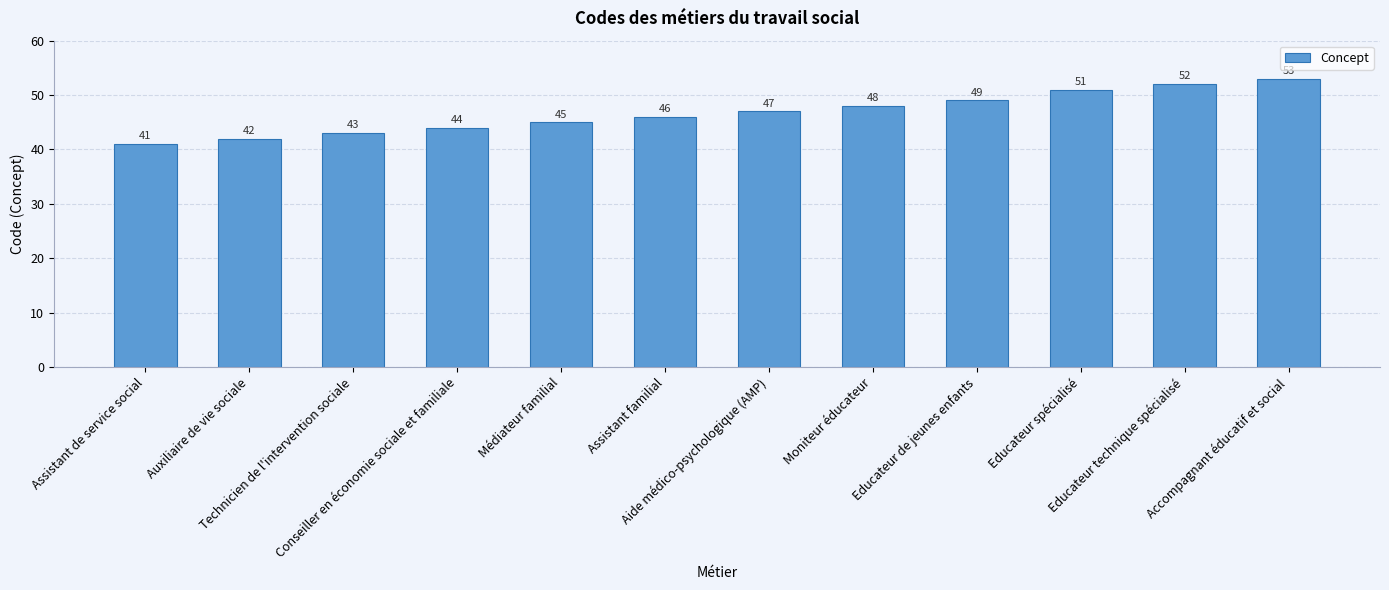

What is the sum of all values?

561